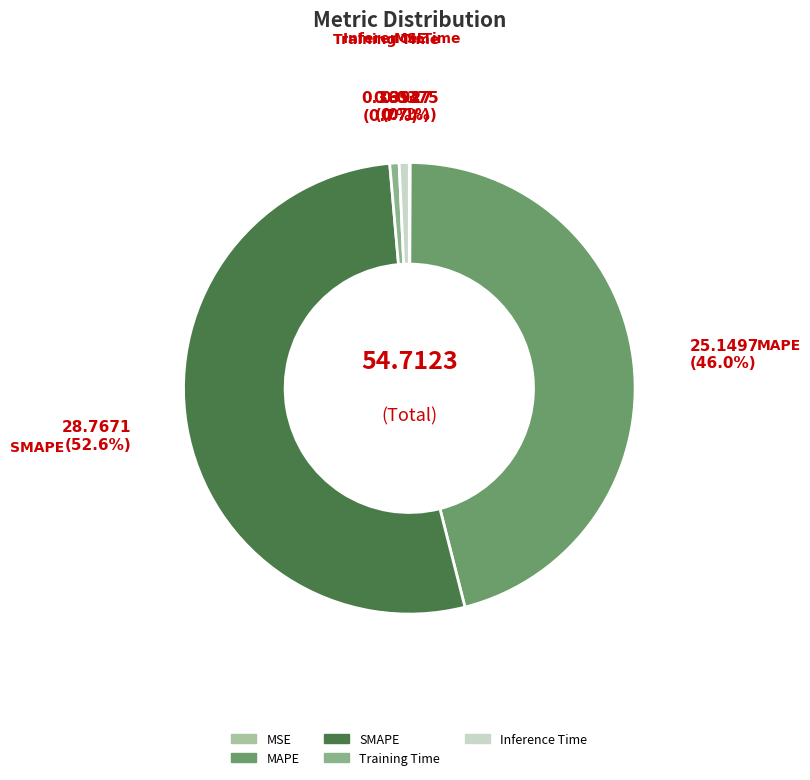

Which slice is the largest?

SMAPE